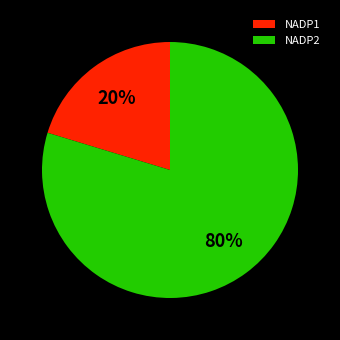

True or false: NADP1 accounts for 20% of the total.

True